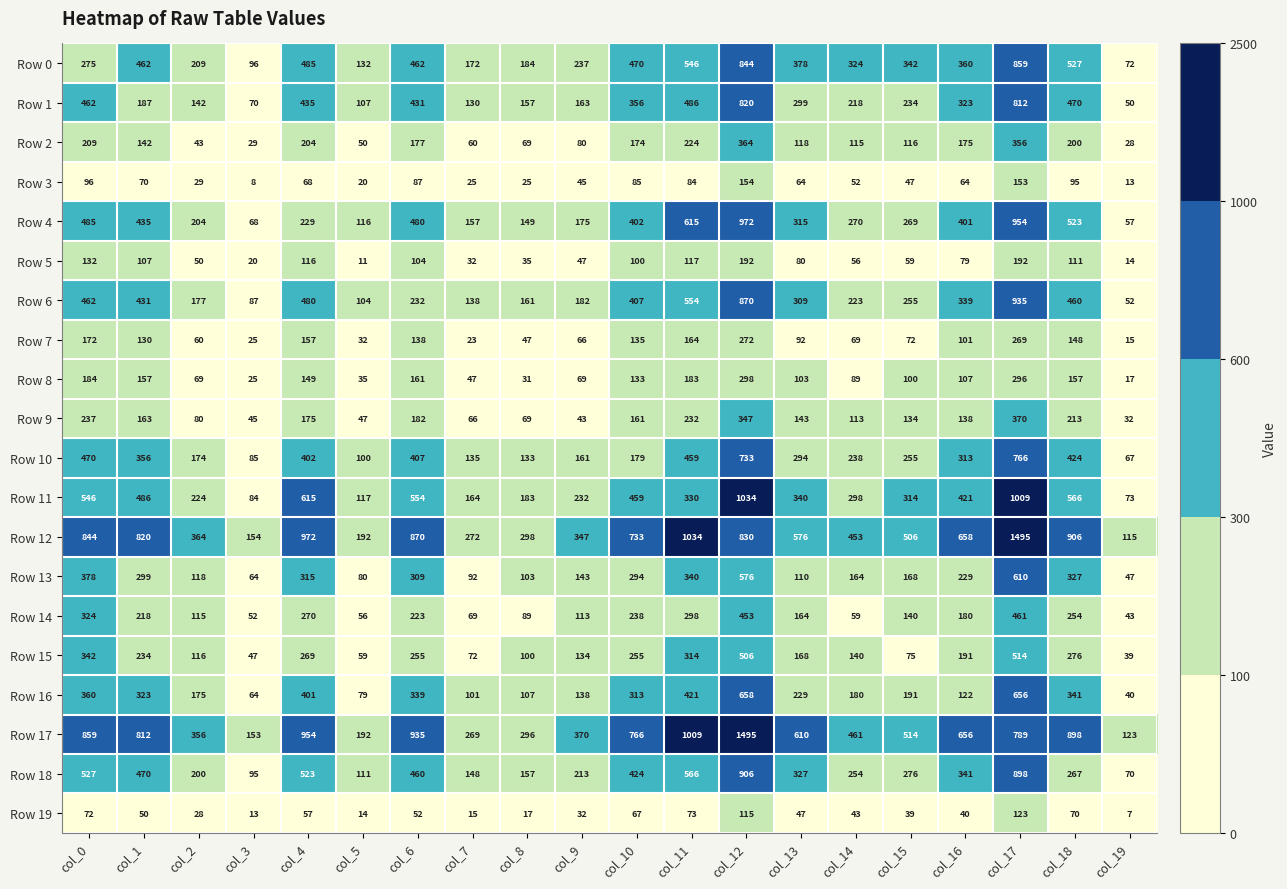

At which label is Row 7 closest to 143?

col_6